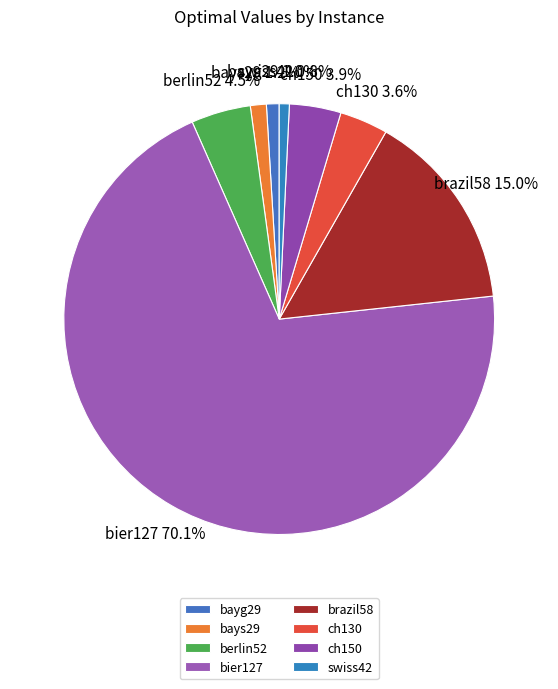

Approximately how many times larger is the value at berlin52 compared to ch130?

1.2